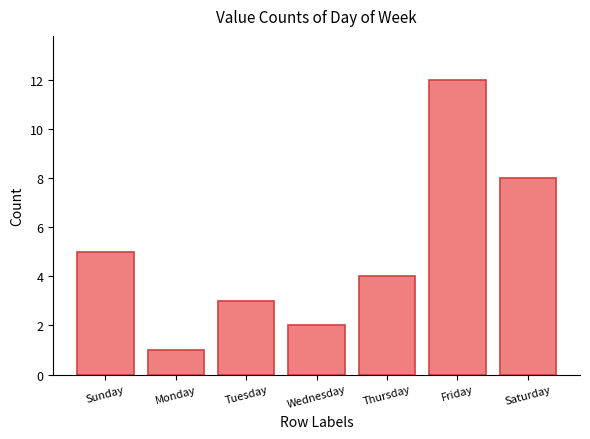

Does the chart contain stacked bars?

No